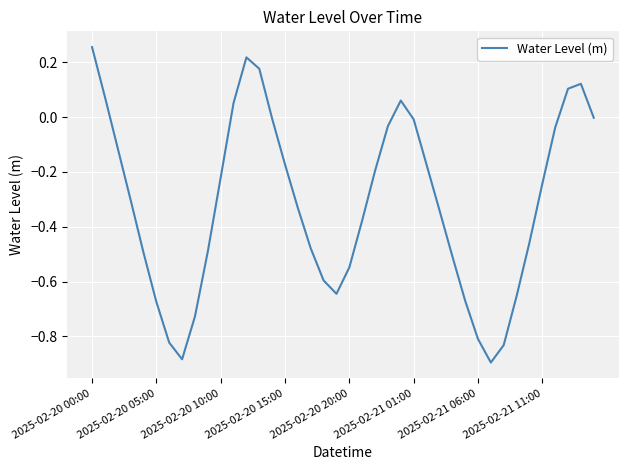

What is the difference between the maximum and minimum values?

1.1